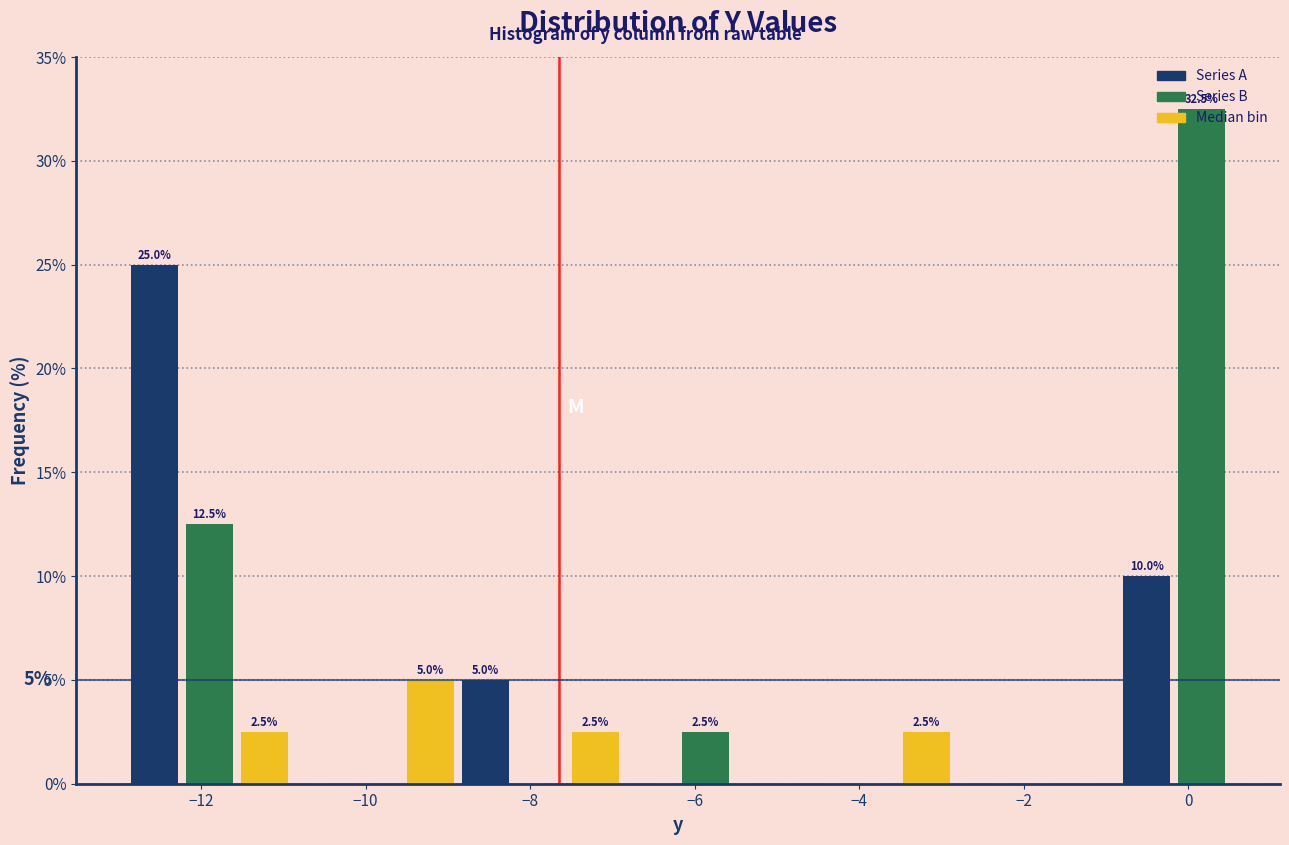

Read against the x-axis, roughly where is the centre of the tallest bar?

0.2